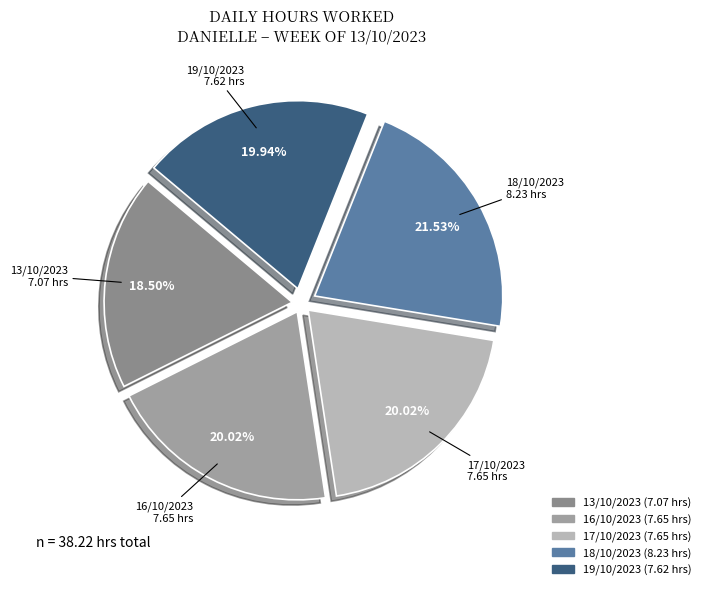

Which slice is the smallest?

13/10/2023